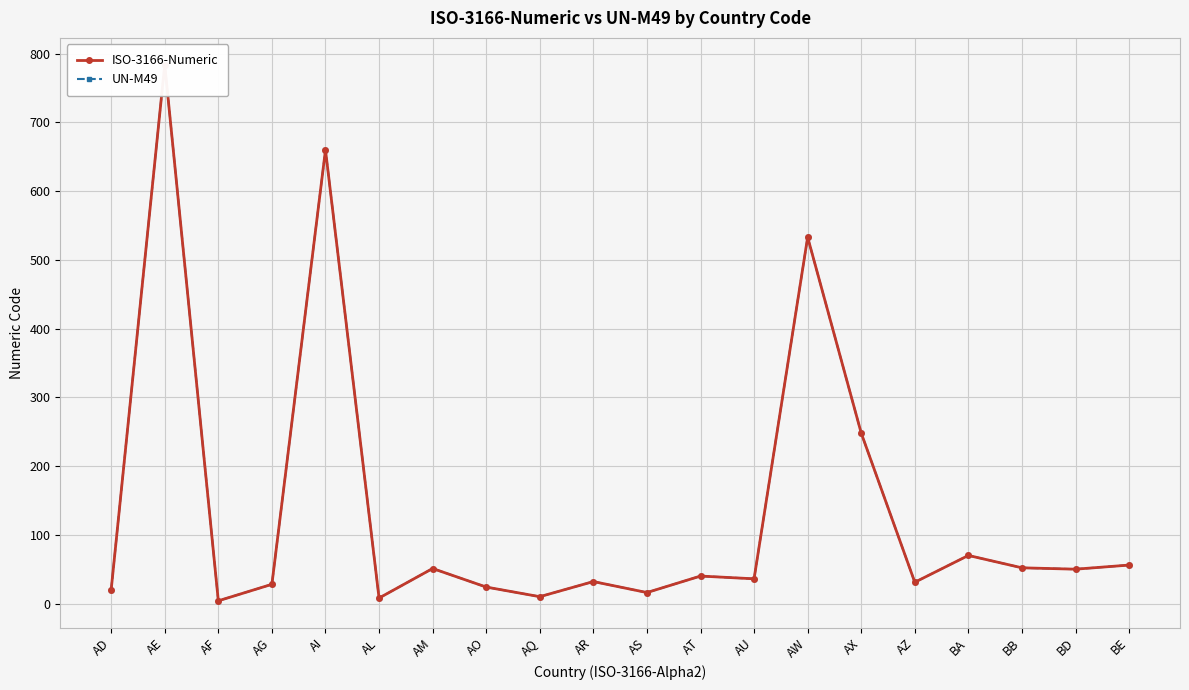

How many distinct data groups are displayed?

2